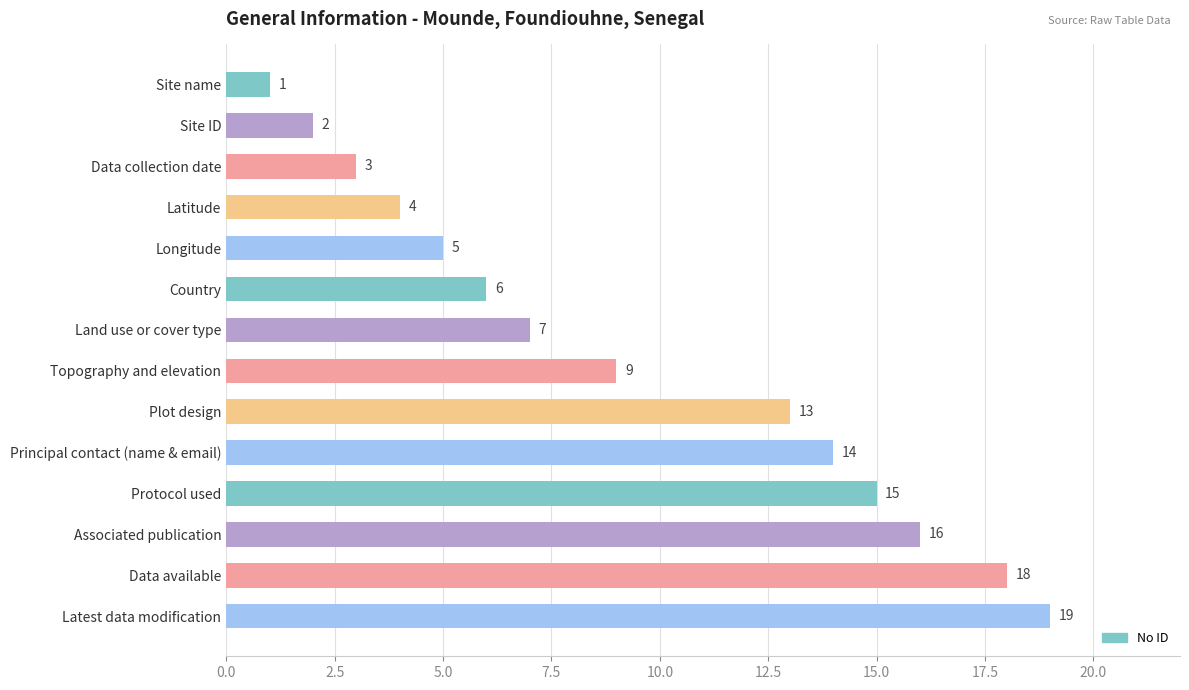

What is the change in value from Data collection date to Protocol used?

+12